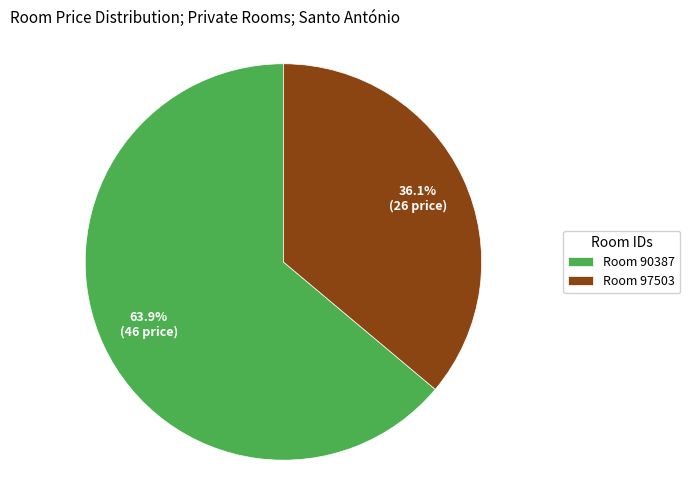

How many segments does this pie chart have?

2